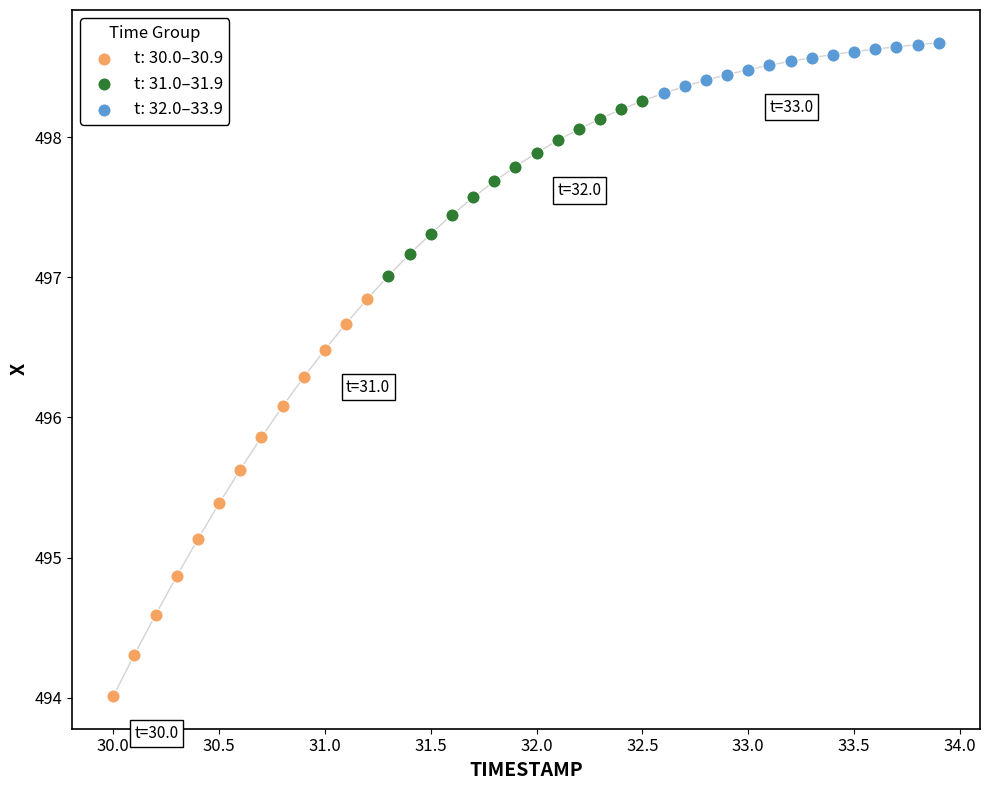

Which series contains the highest Y value?

t: 32.0–33.9